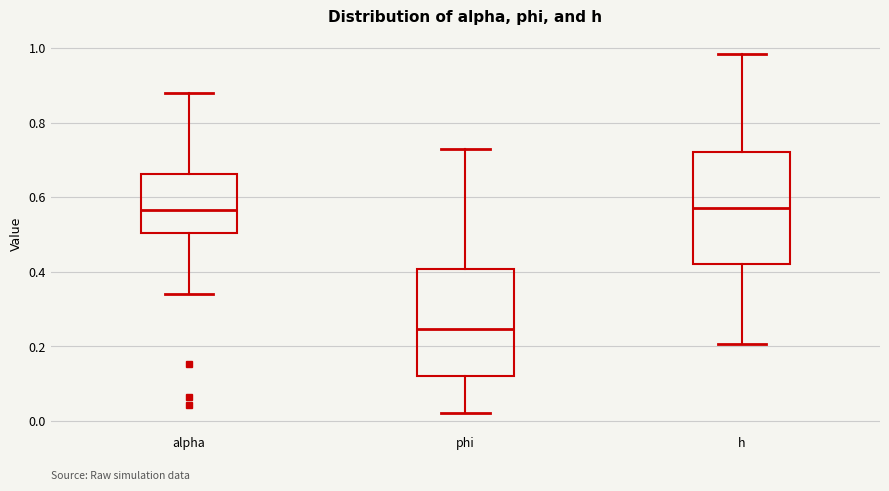

Where does the upper whisker of the box for h end on the y-axis? The values are not printed on the chart, so give them approximately, as read against the axis.

0.98